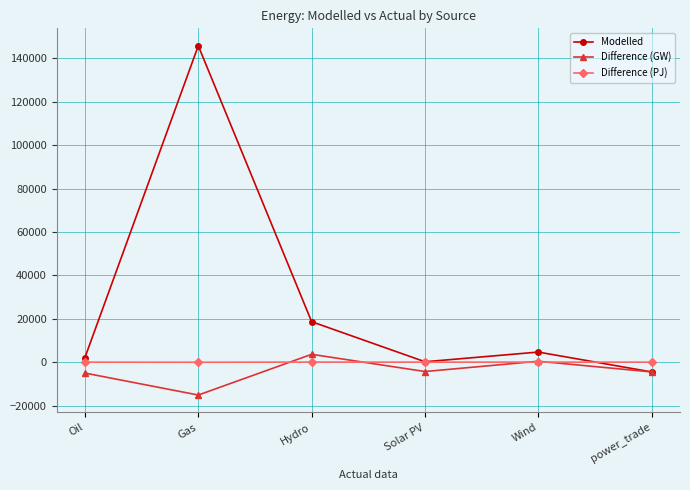

Where is Modelled nearest to the value 70643?

Hydro